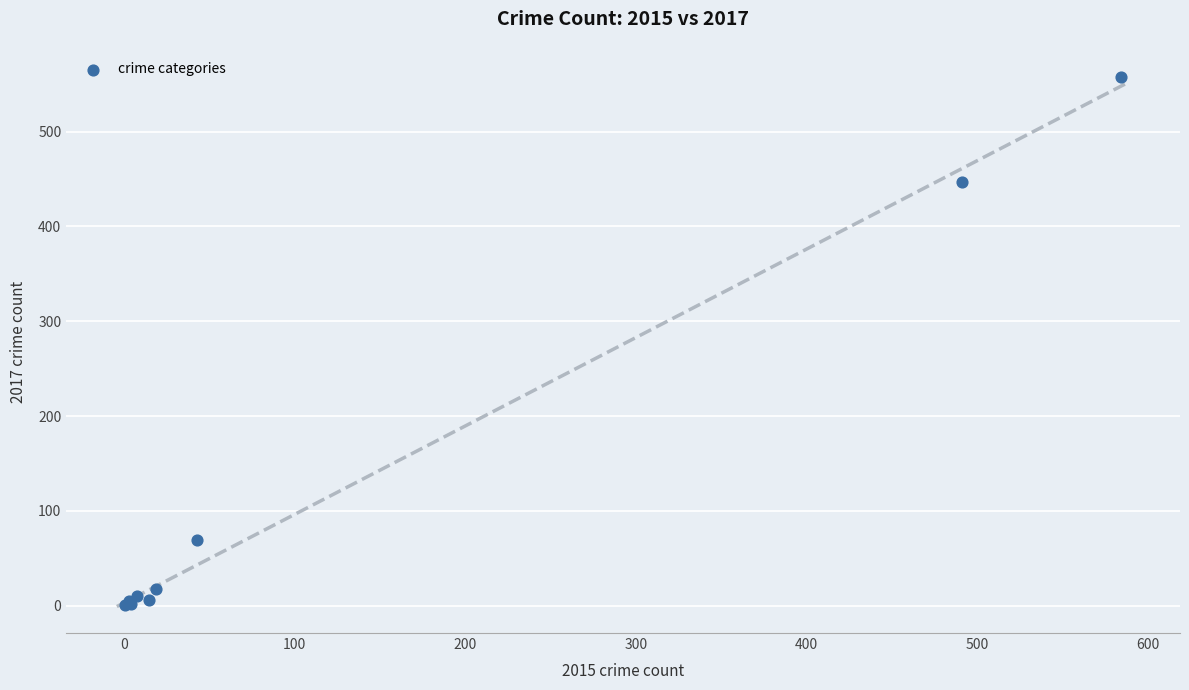

What Y value in the scatter plot is closest to 279?

447